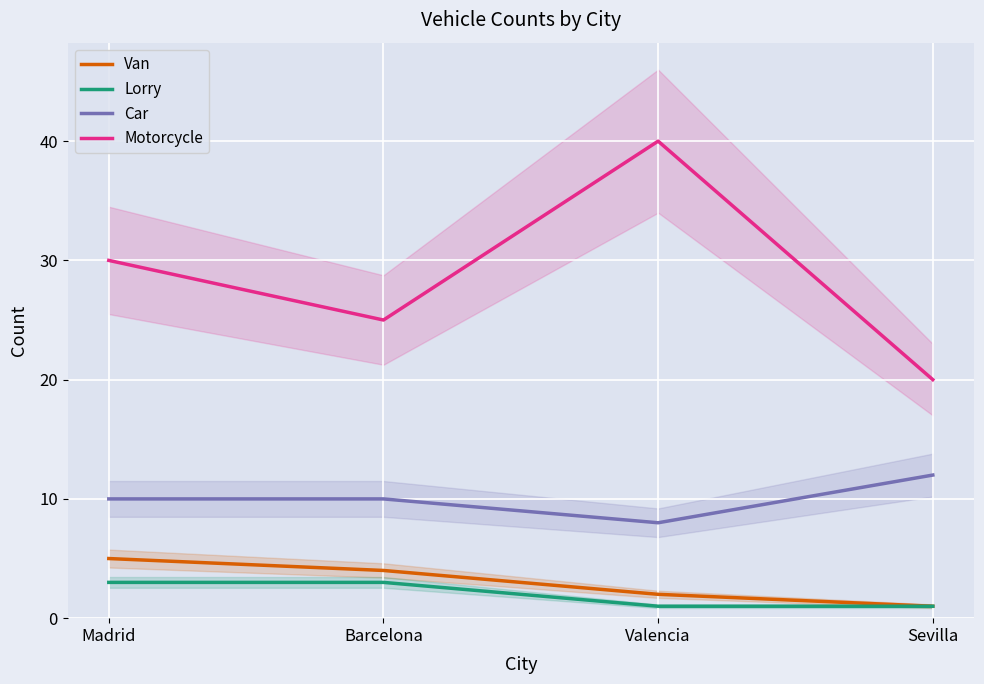

What is the total value across all series at Sevilla?

34